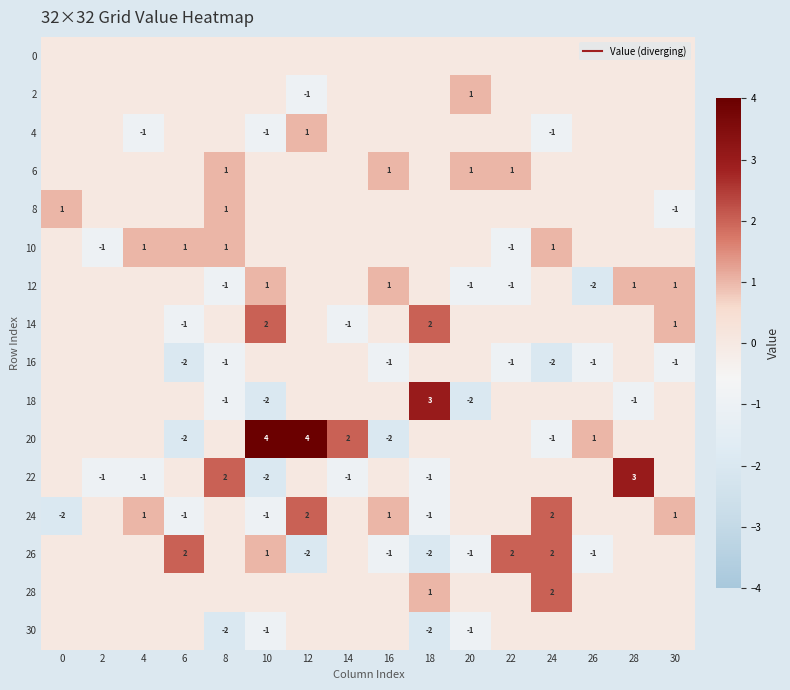

How many values in the 6 series exceed 0?

4